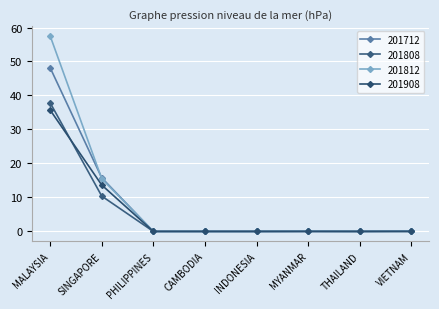

Does the chart display data point markers on the line(s)?

Yes